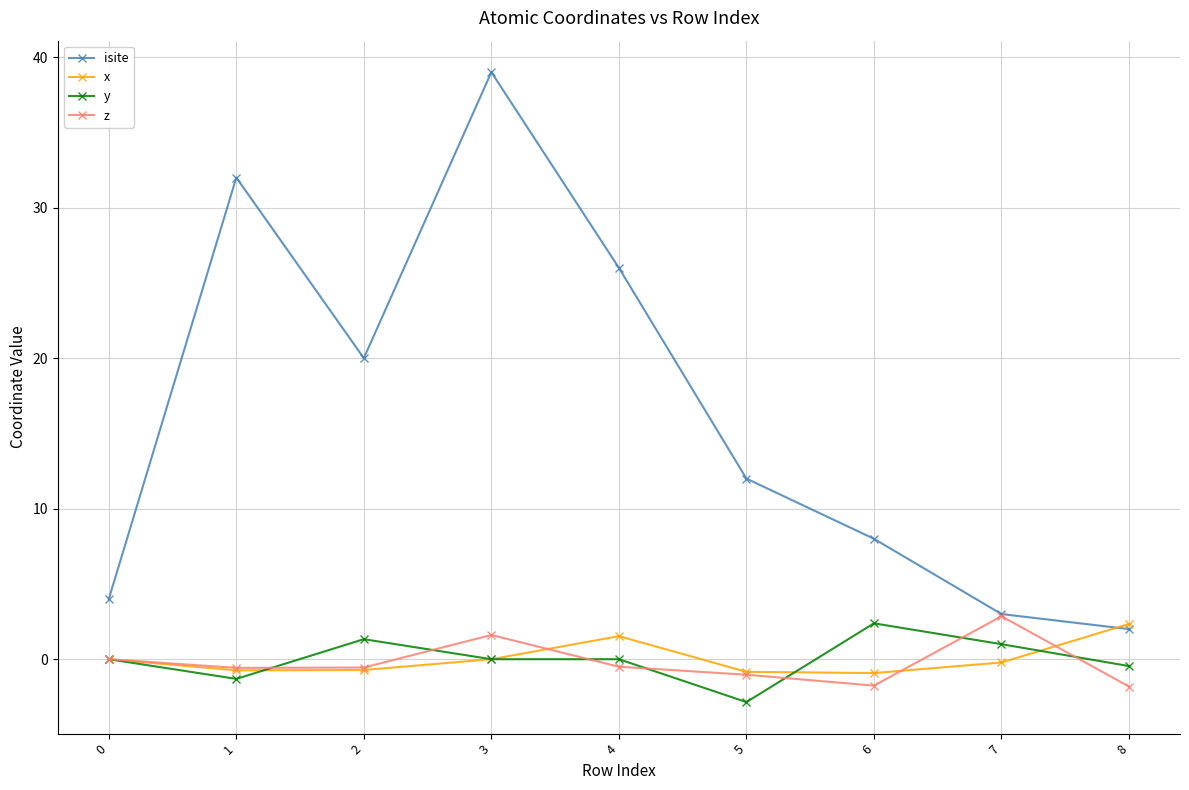

At 4, list the series in order from smallest to largest.

z, y, x, isite